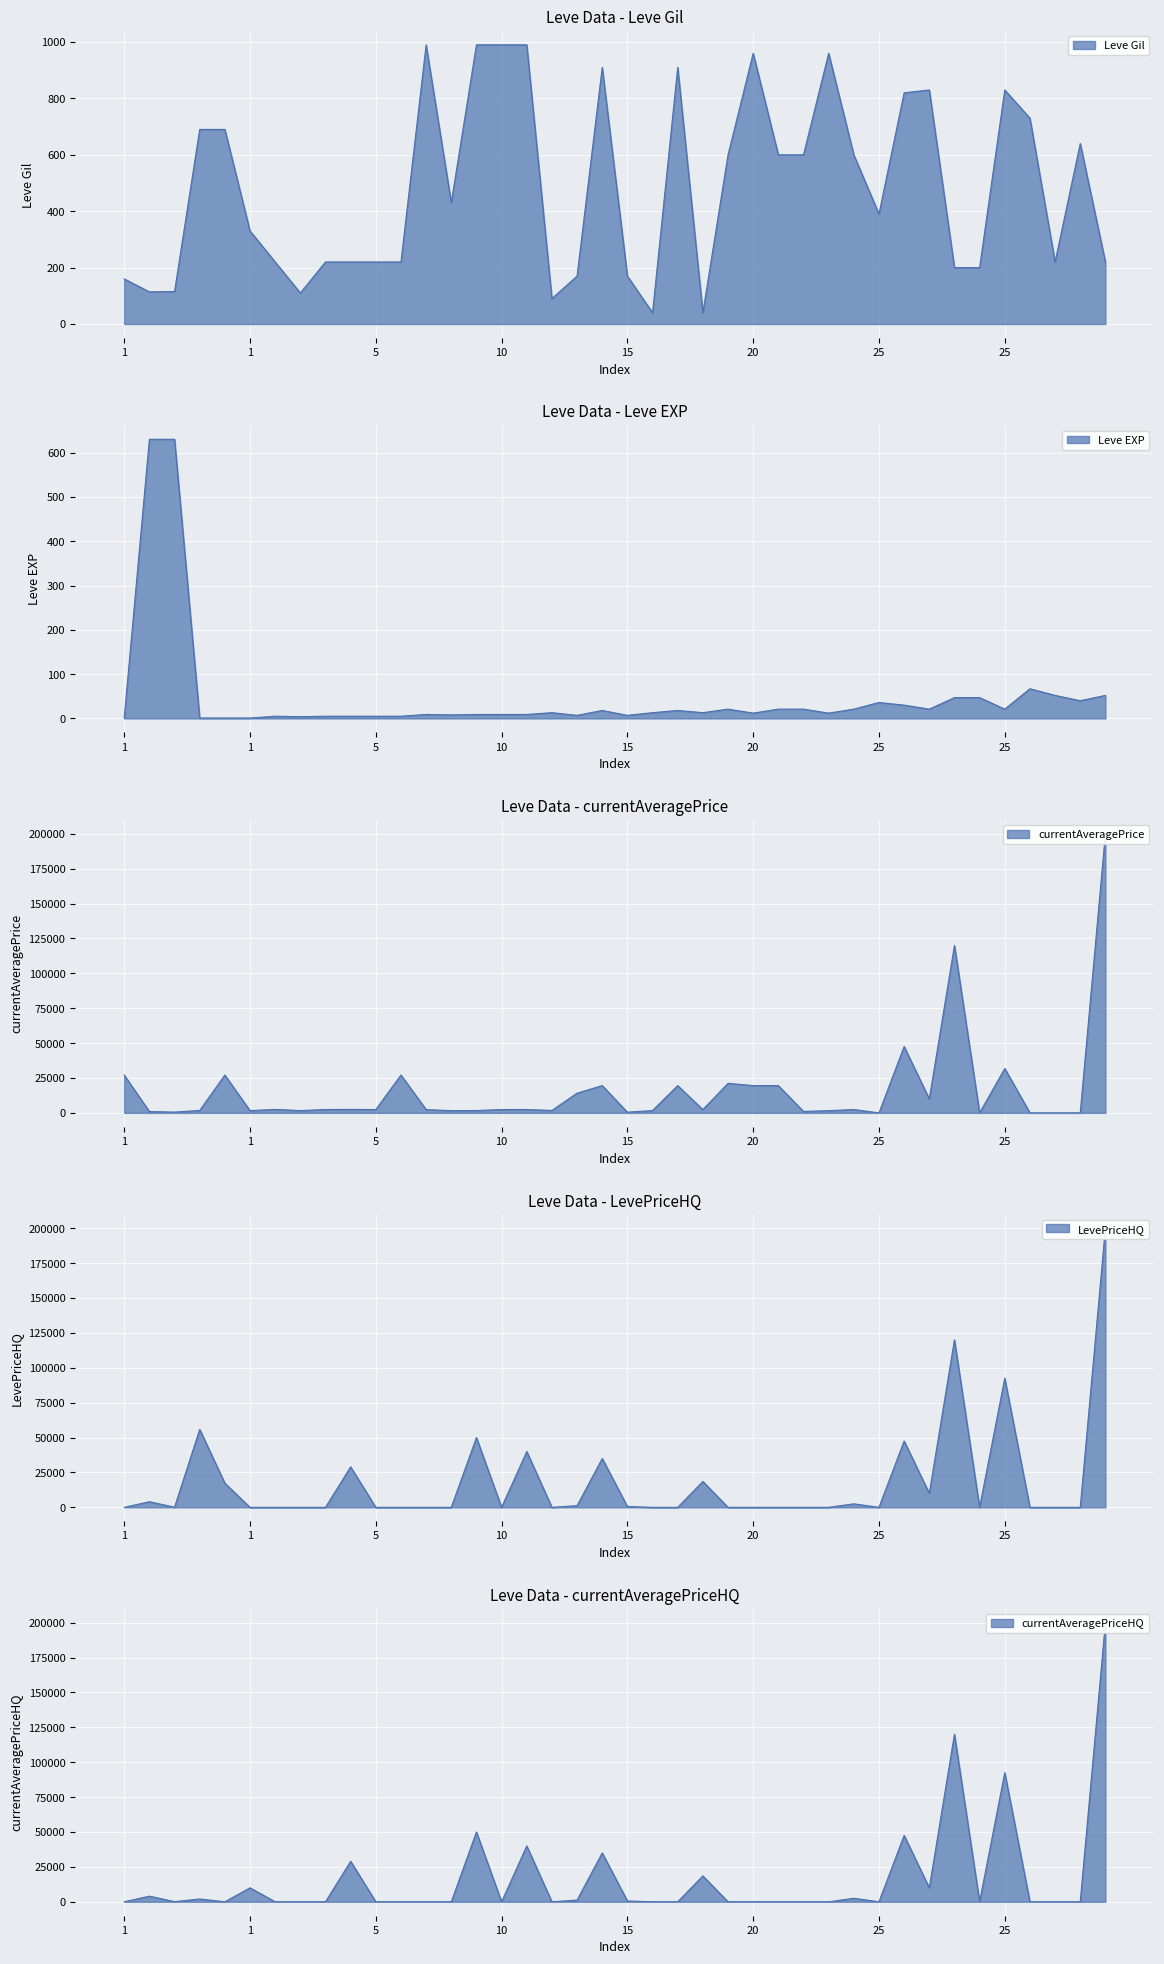

What is the difference between the highest and lowest values at 25?

390